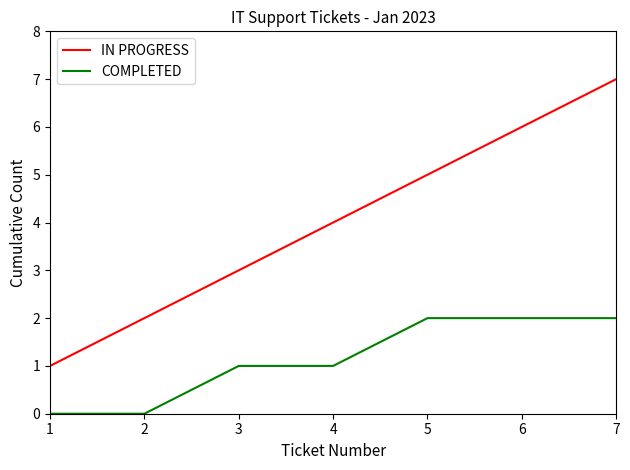

Reading left to right, transcribe all the data shown in this chart.

IN PROGRESS: 1	2	3	4	5	6	7
COMPLETED: 0	0	1	1	2	2	2